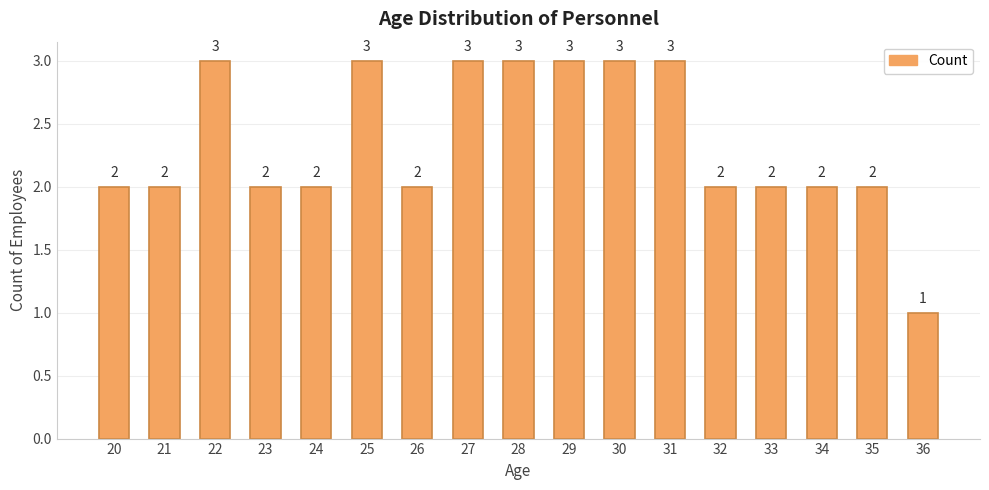

What is the minimum value shown in the chart?

1